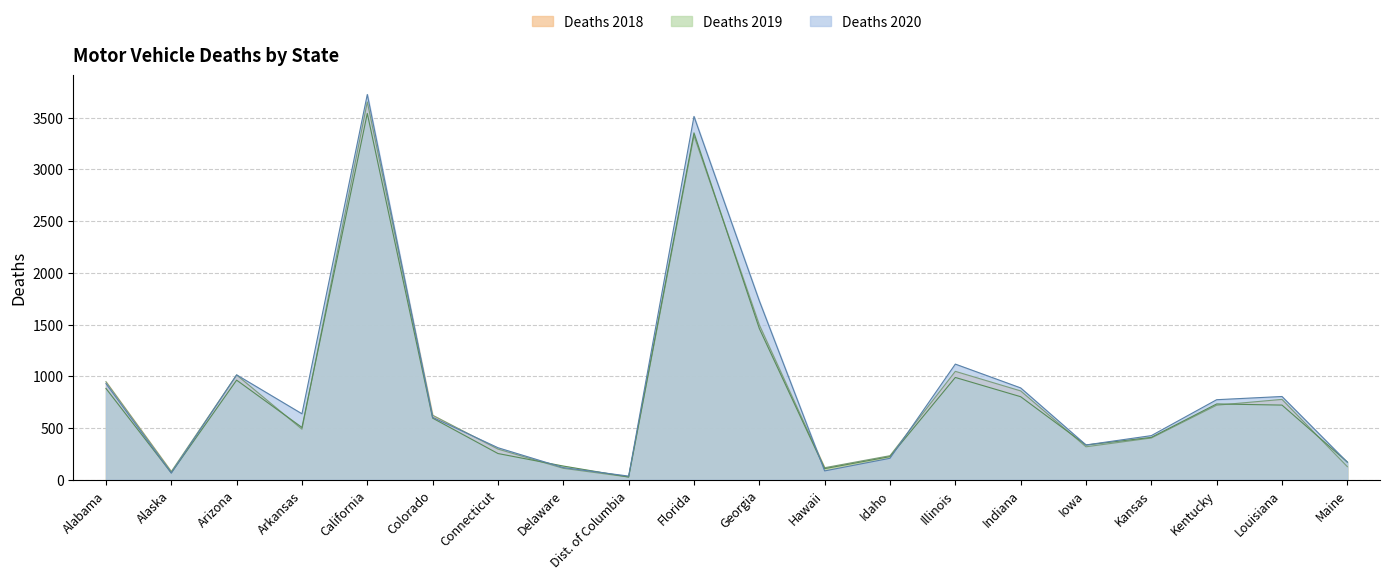

What is the sum of the Deaths 2019 values at Connecticut and Alabama?

1137